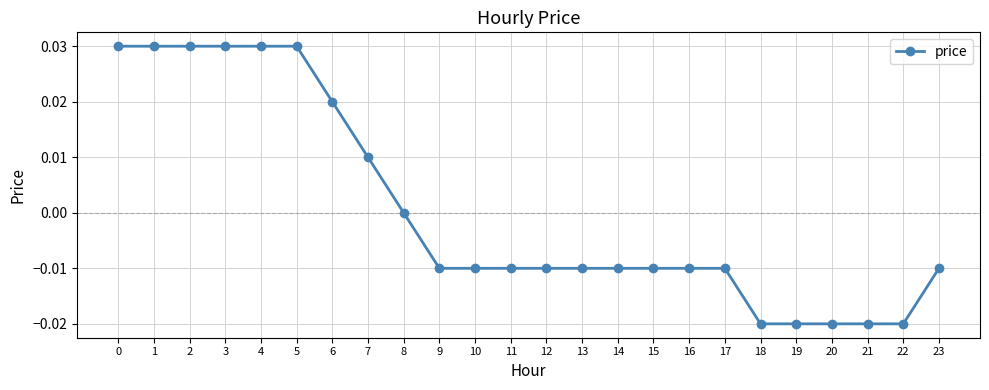

Count the number of categories in the chart.

24